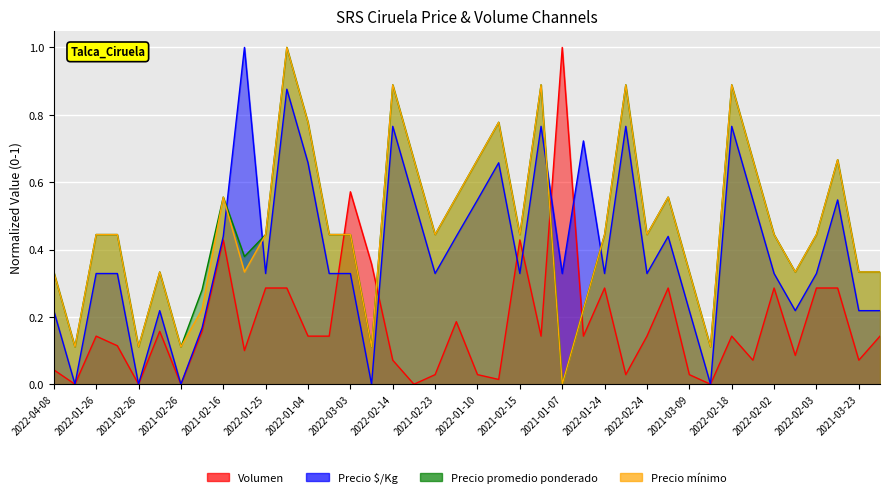

Which series changed the most between 2021-02-26 and 2022-02-14?

Precio promedio ponderado